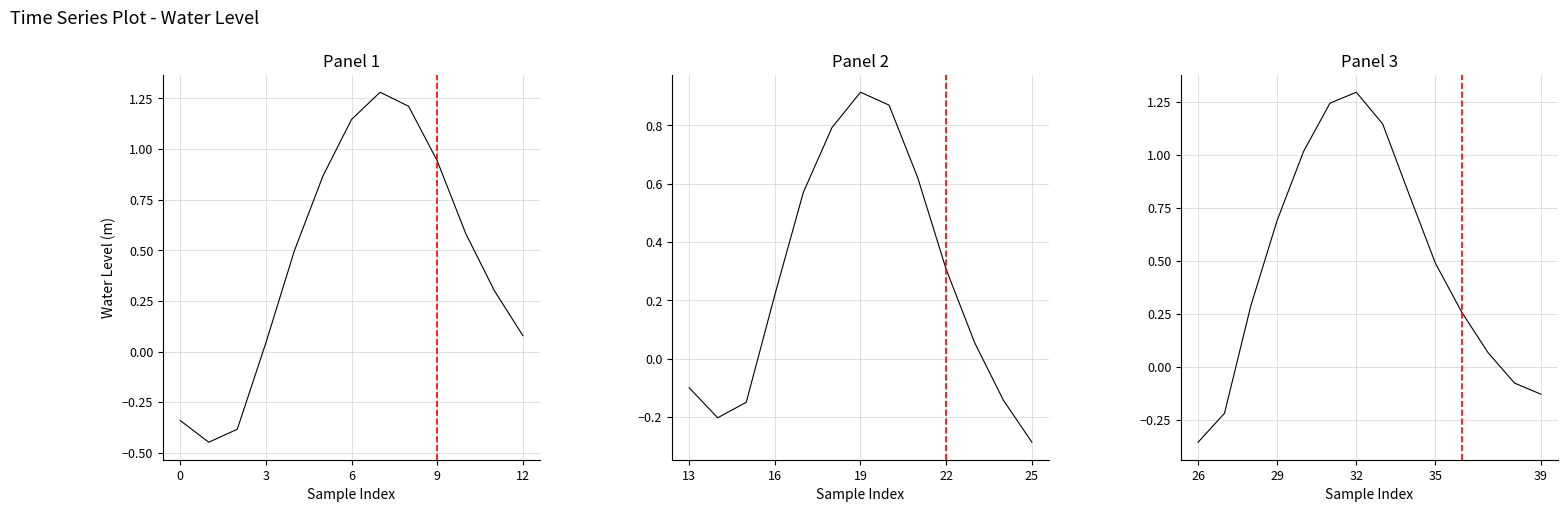

What is the difference between the maximum and minimum values?

1.7